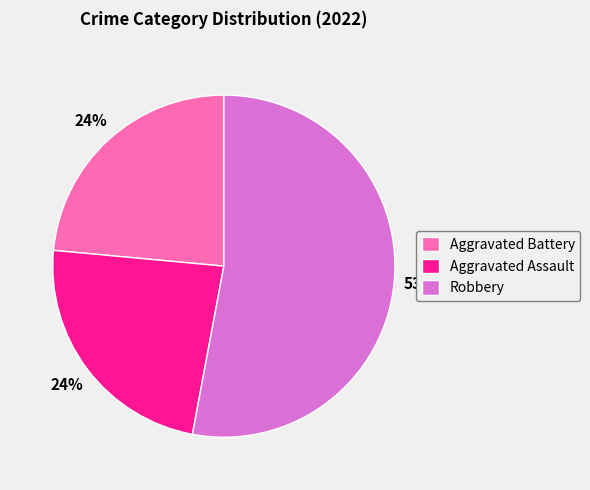

Does Aggravated Assault represent more than half of the total?

No